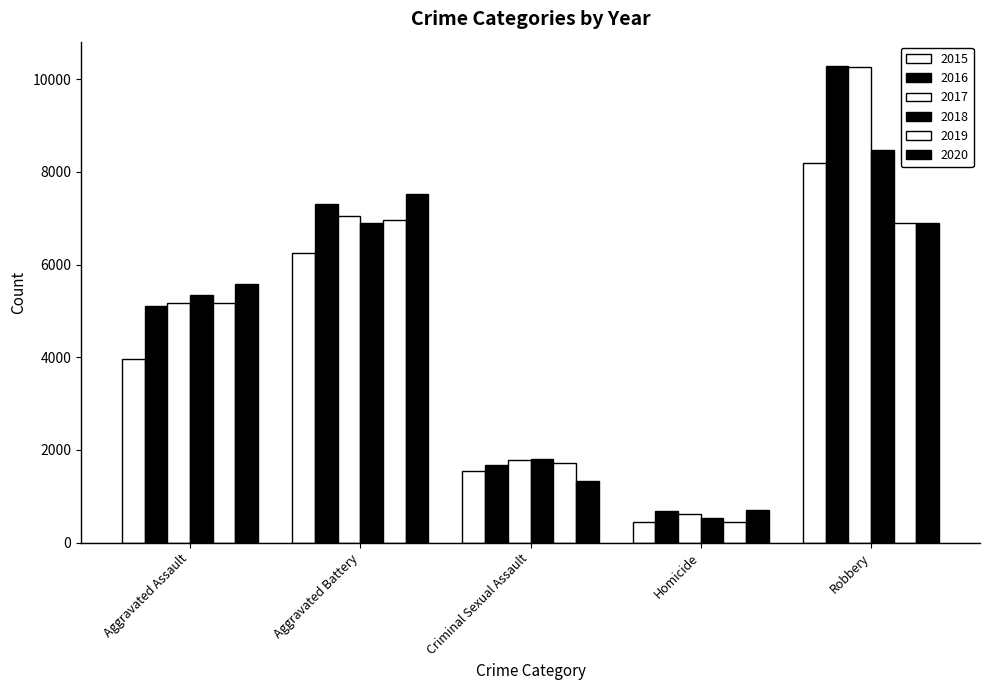

What is the label of the 3rd bar from the left?

Criminal Sexual Assault